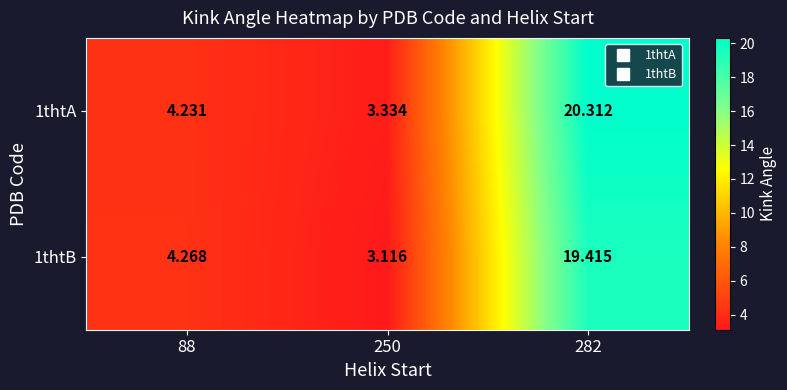

How many data points in 1thtB are less than 4?

1